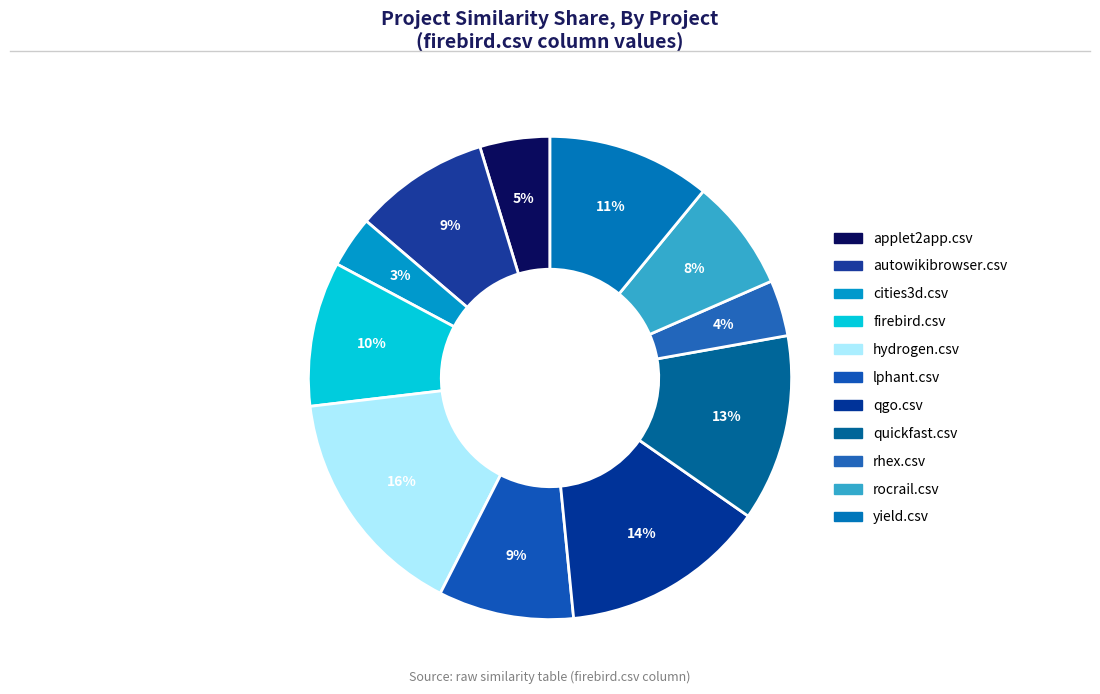

How many slices are in this pie chart?

11